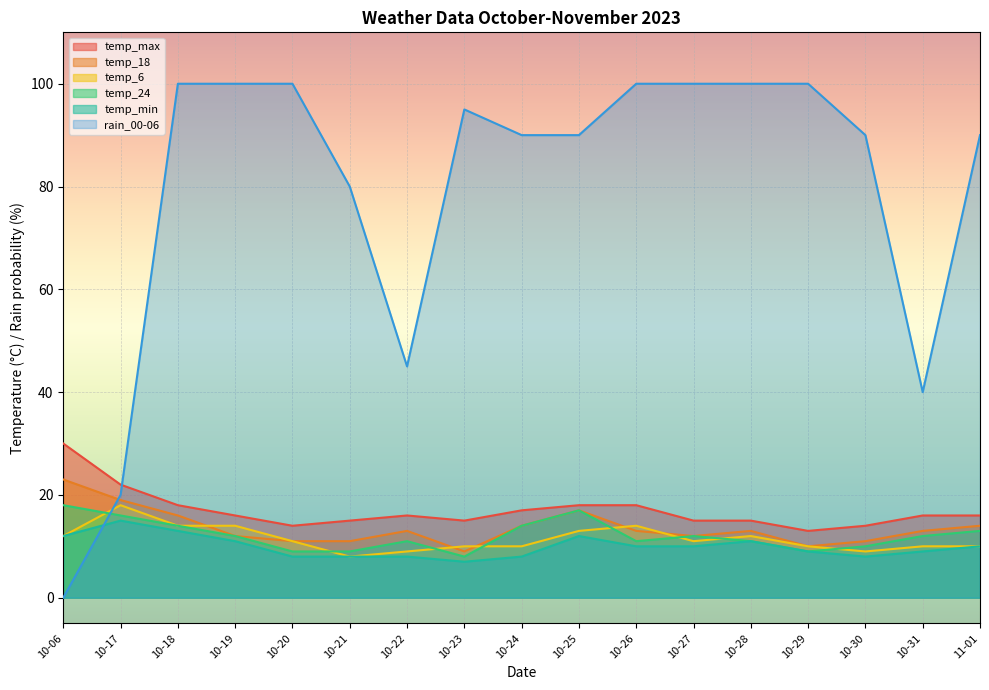

What is the difference between the rain_00-06 values at 10-22 and 10-26?

55